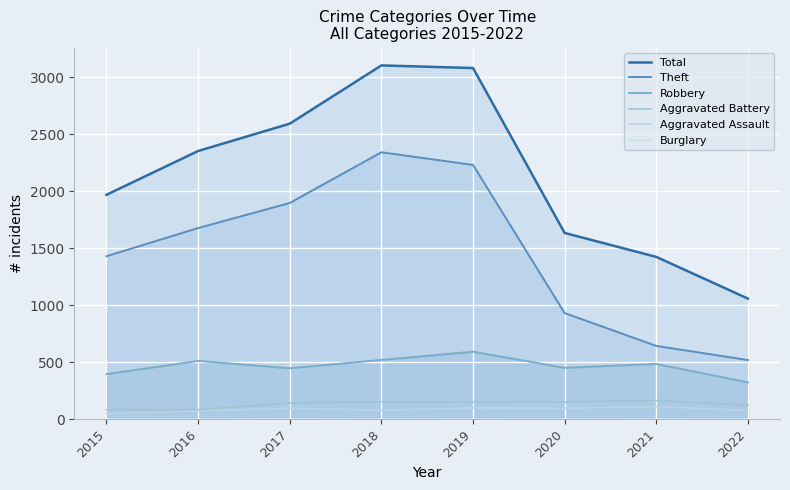

At which category does Burglary reach its first local peak?

2017